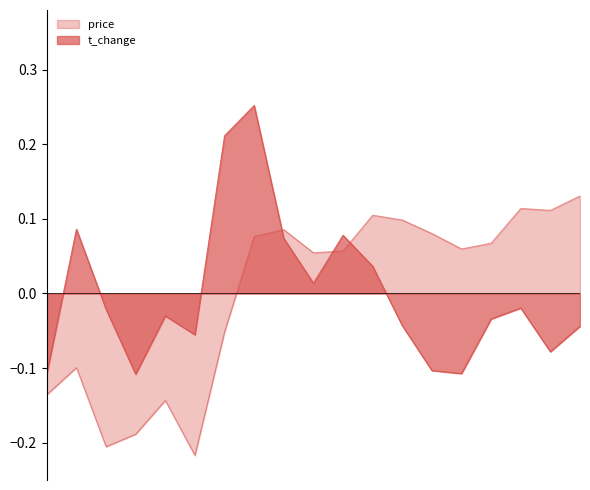

Where is t_change nearest to the value 0?

2022-11-03